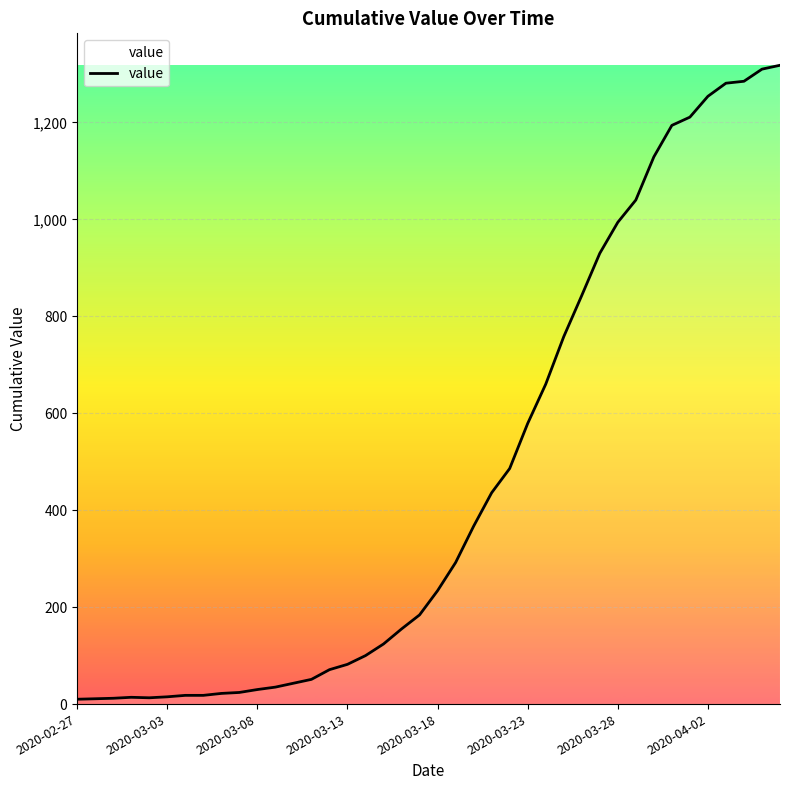

What is the difference between the maximum and minimum values?

1308